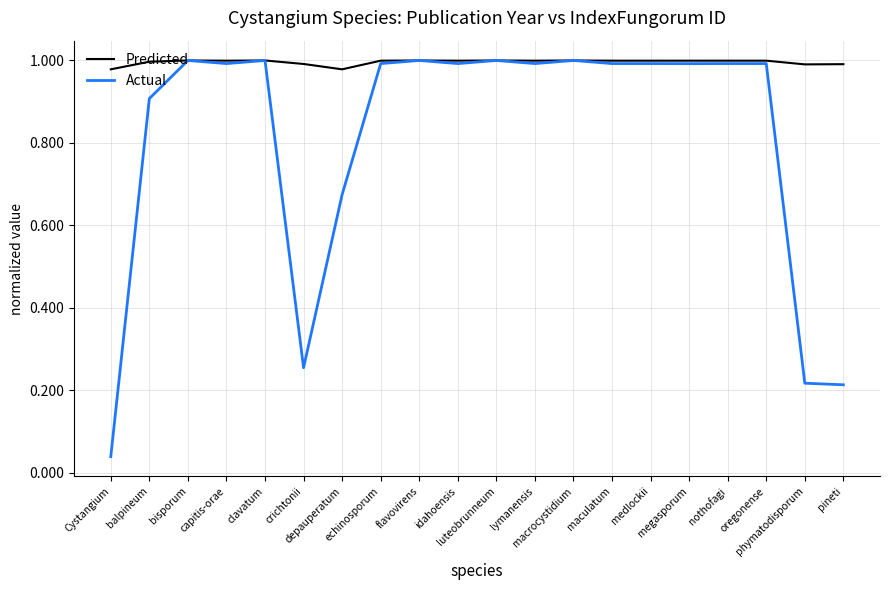

Which series has the largest range (max minus min)?

Actual